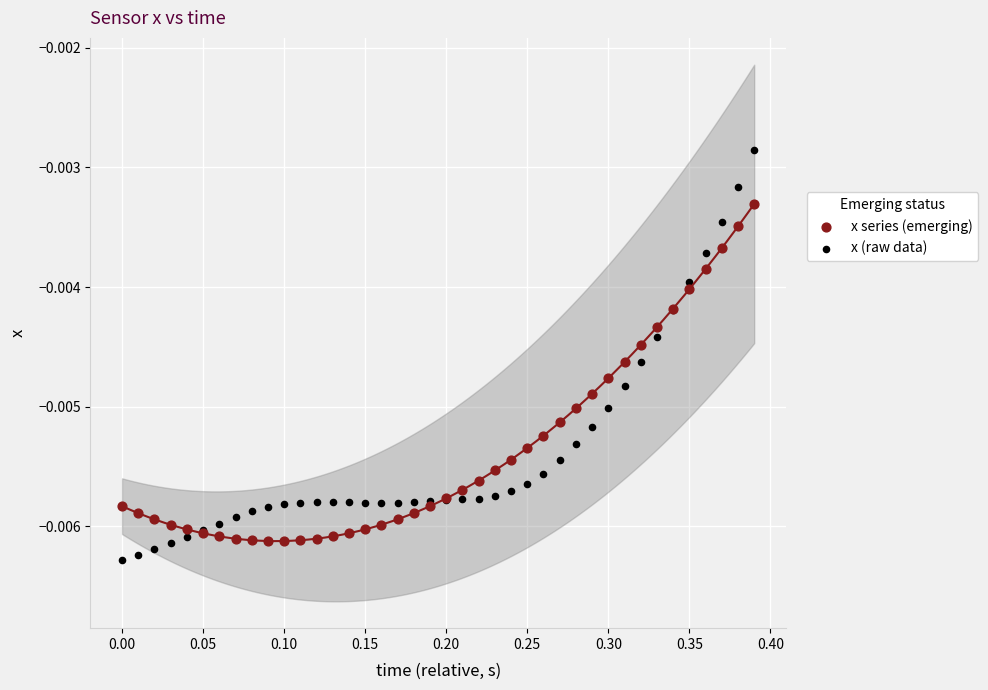

Which series reaches the minimum Y coordinate?

x (raw data)